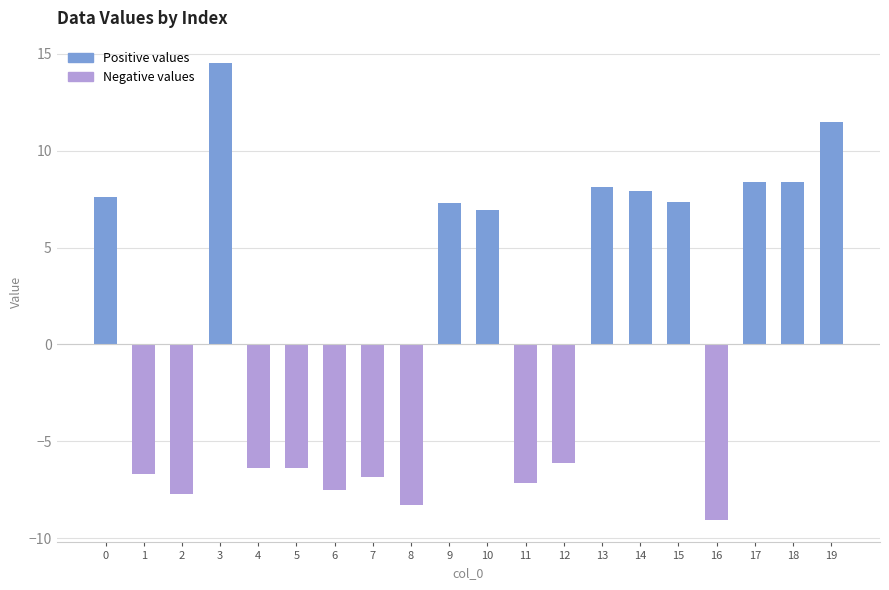

What is the value of the 15th bar from the left?

7.9